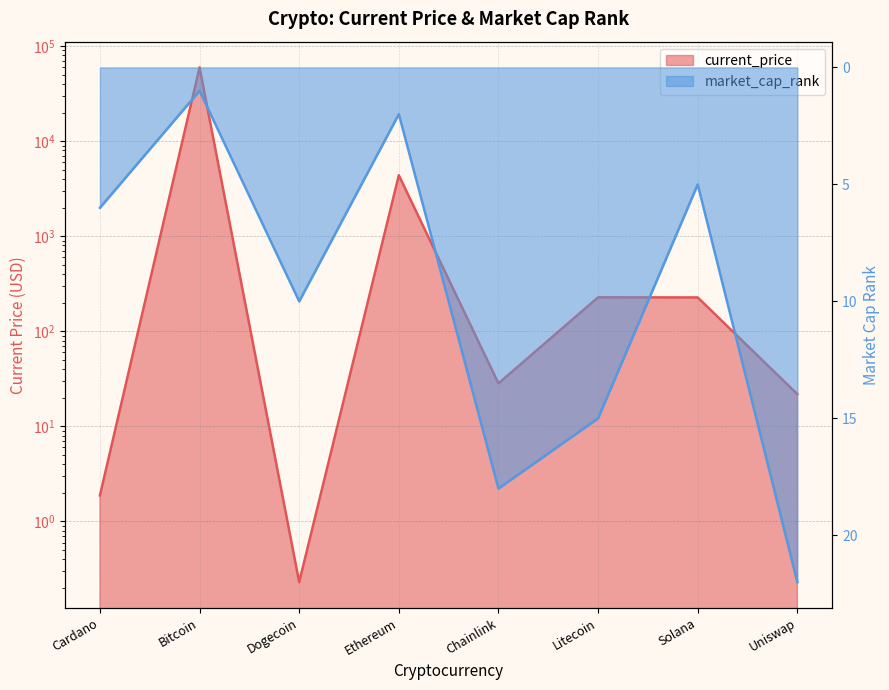

At which label does market_cap_rank first exceed 10?

Chainlink